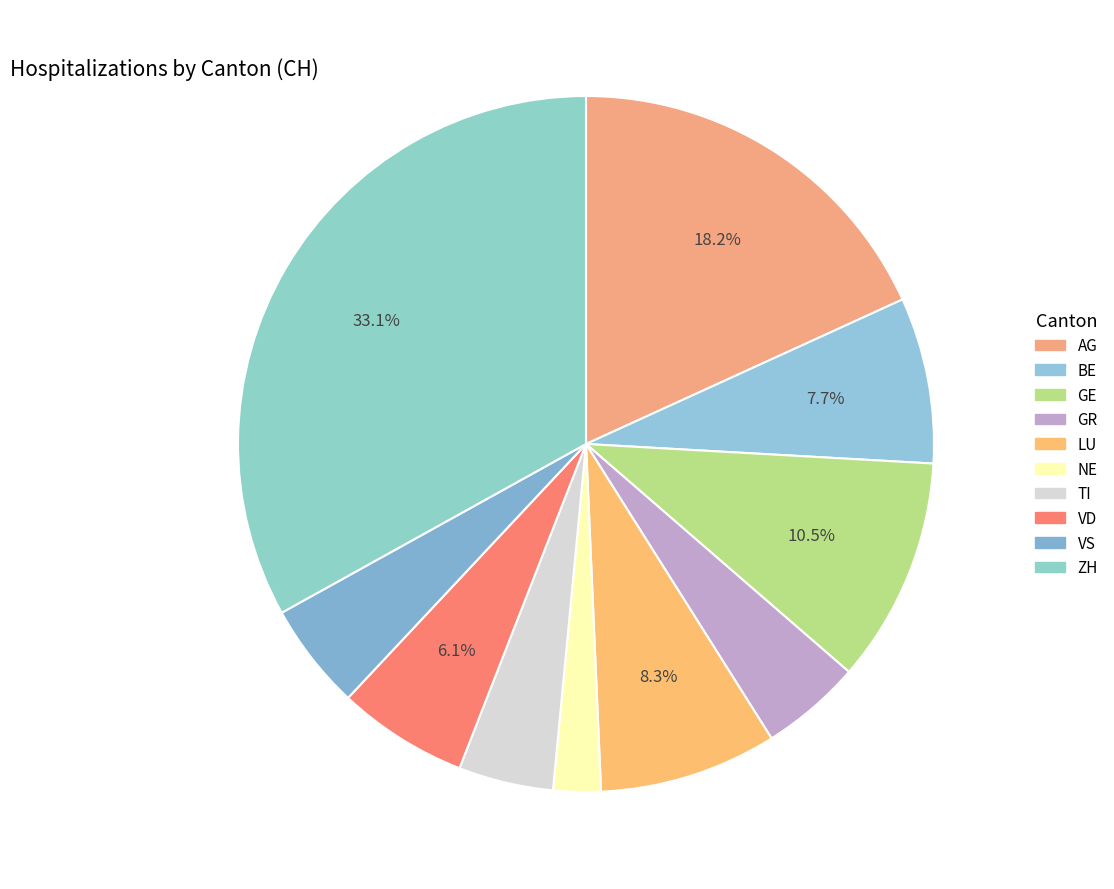

How many slices are in this pie chart?

10